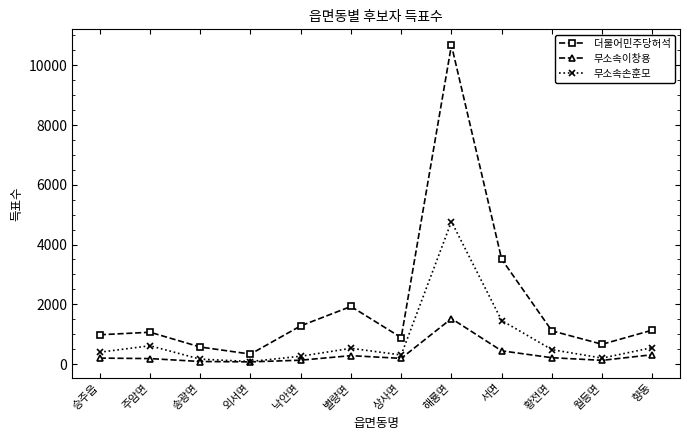

List the series in order of their peak value, lowest first.

무소속이창용, 무소속손훈모, 더불어민주당허석